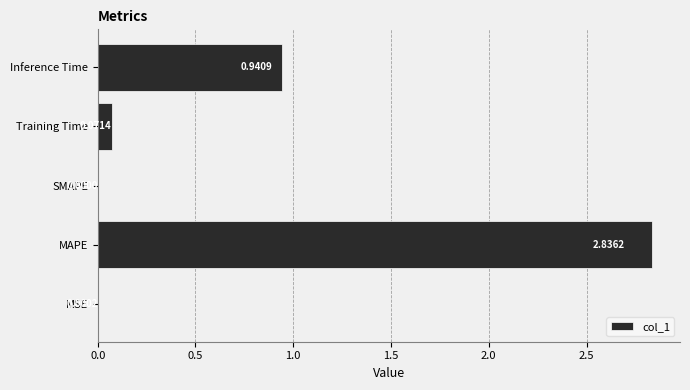

What is the sum of the values at Inference Time and Training Time?

1.0